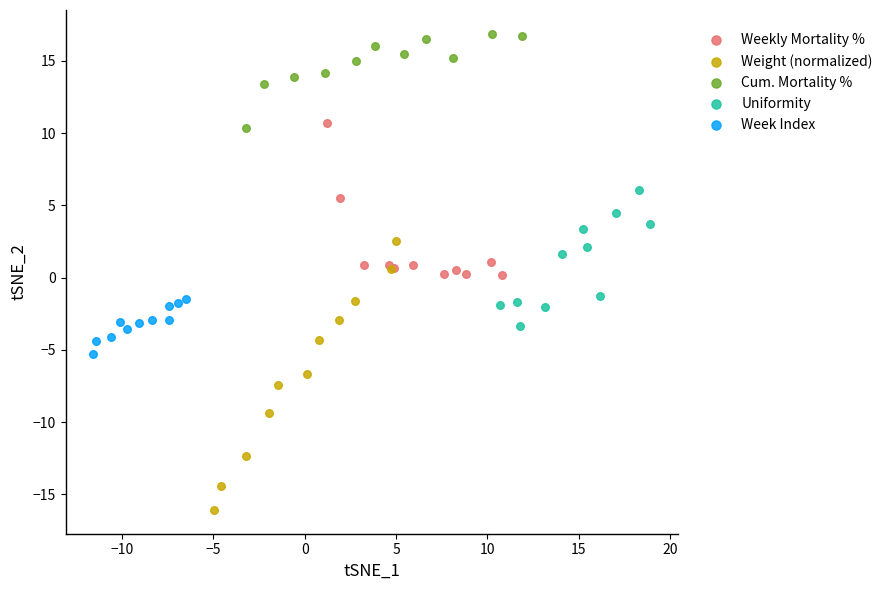

Which series reaches the maximum Y coordinate?

Cum. Mortality %